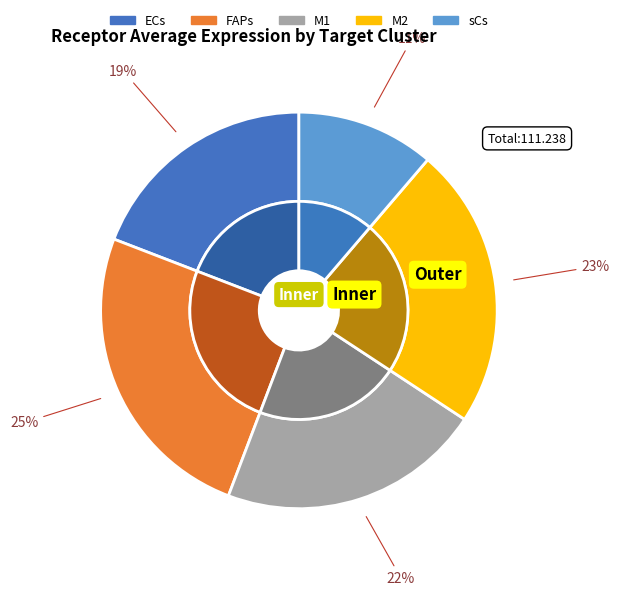

What percentage is the FAPs slice, to the nearest percent?

25%